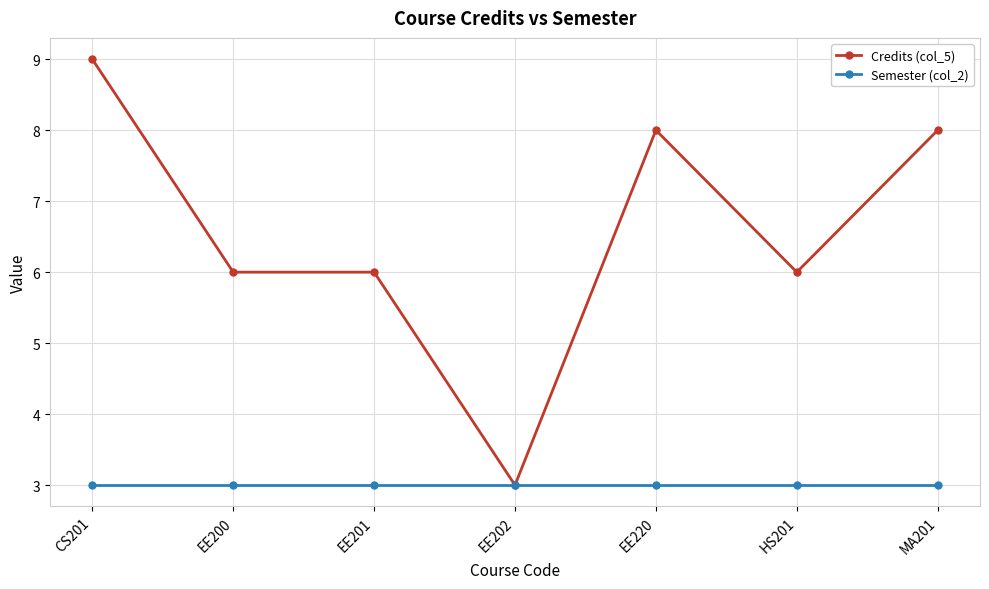

What is the average value of the Semester (col_2) series?

3